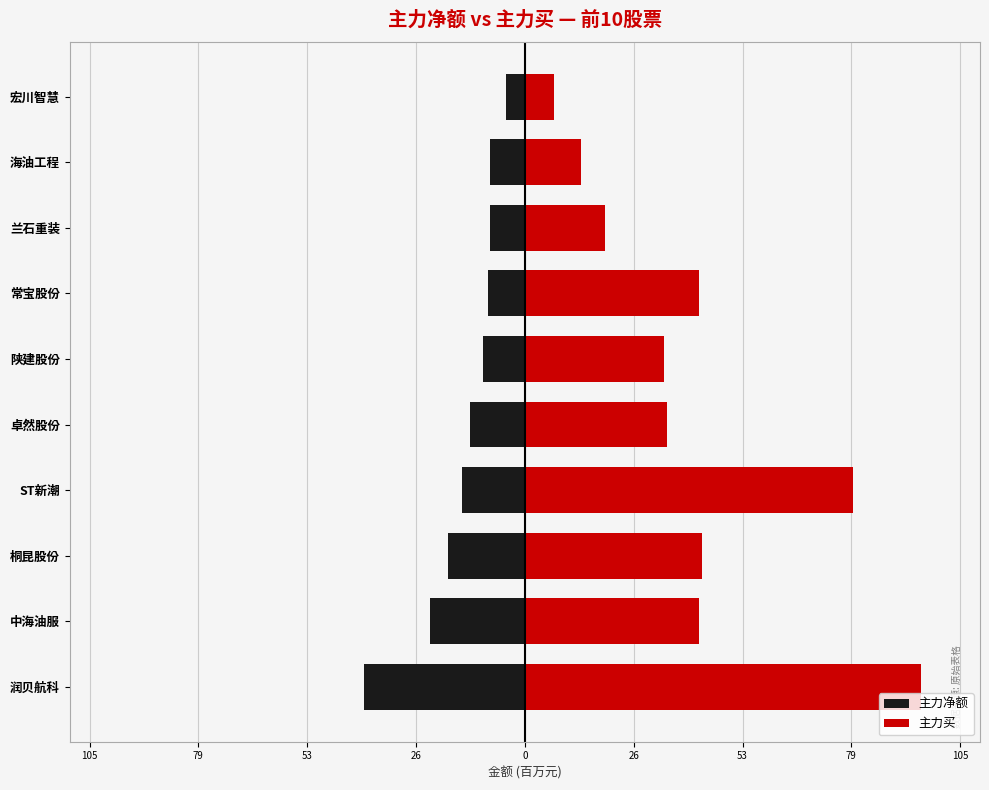

How many bars are there in total?

20